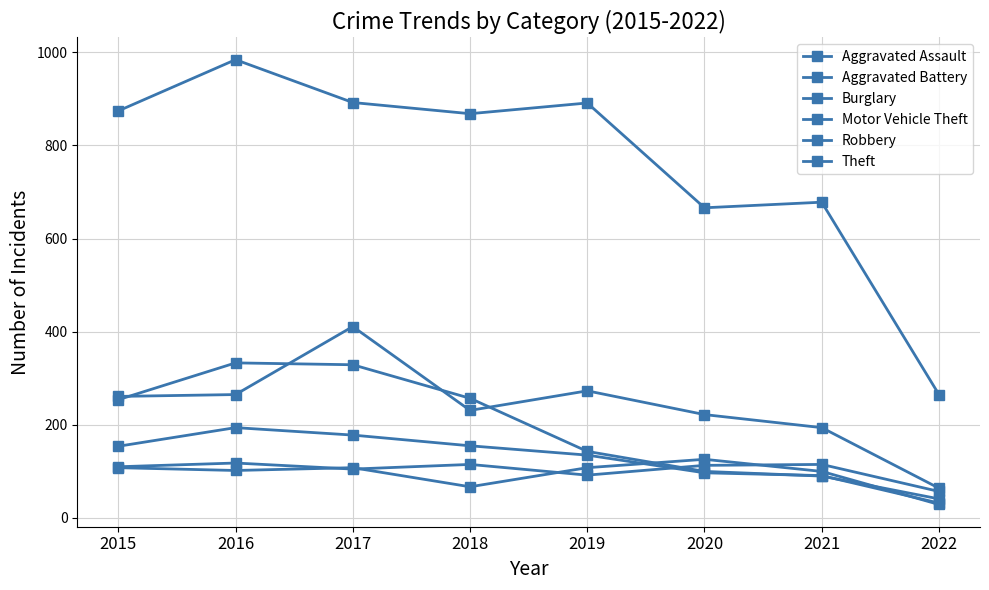

Reading left to right, transcribe all the data shown in this chart.

Aggravated Assault: 110	118	105	115	92	113	115	57
Aggravated Battery: 108	102	108	67	108	126	100	29
Burglary: 254	333	329	257	143	100	90	41
Motor Vehicle Theft: 261	265	411	231	273	222	194	64
Robbery: 154	194	178	155	135	97	91	32
Theft: 874	984	892	868	891	666	678	265